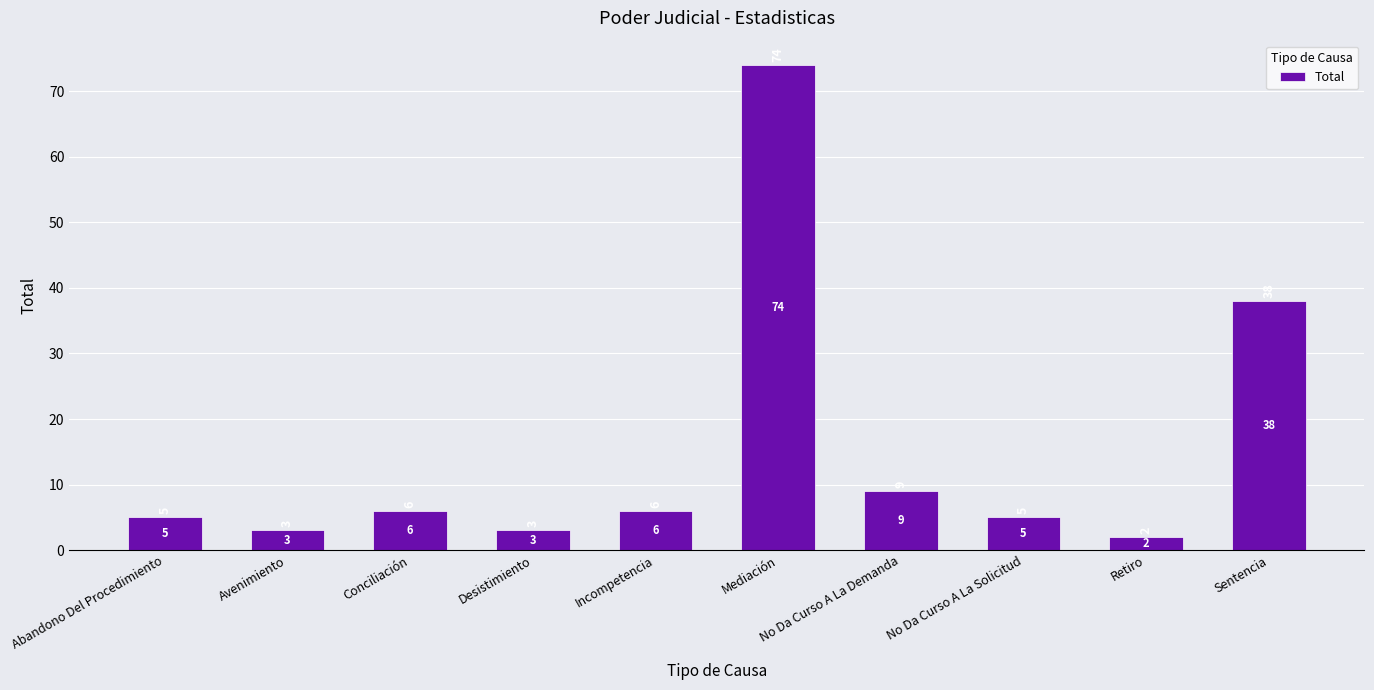

How many values are below 6?

5